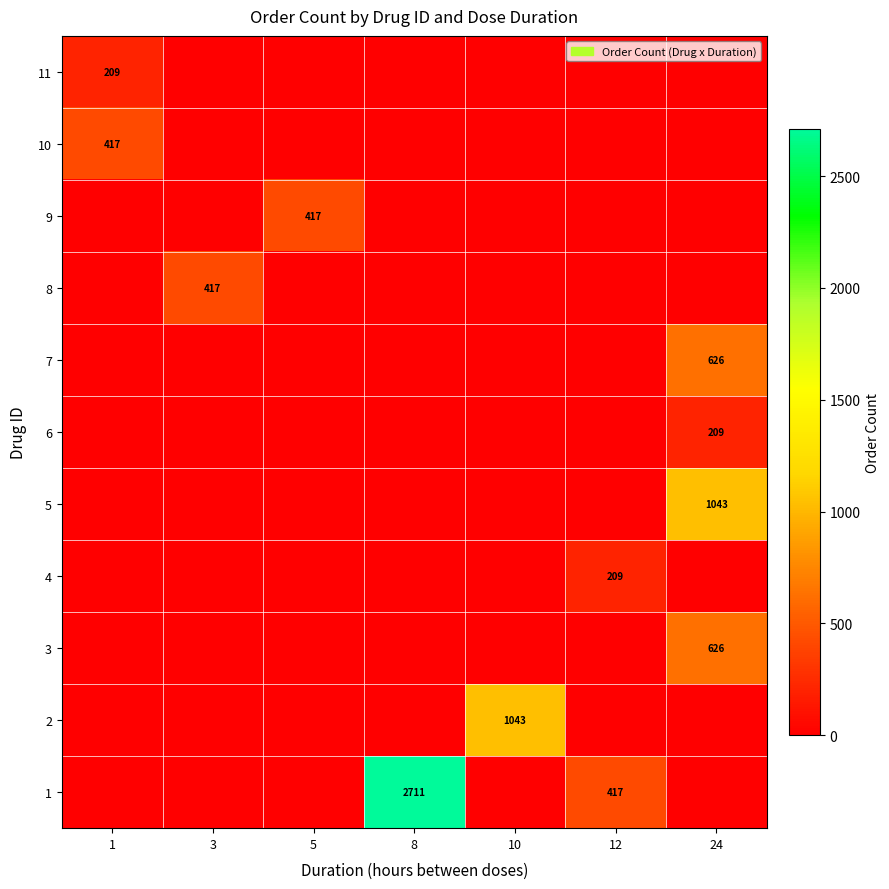

The 5 series shows 1043 at 24. True or false?

True